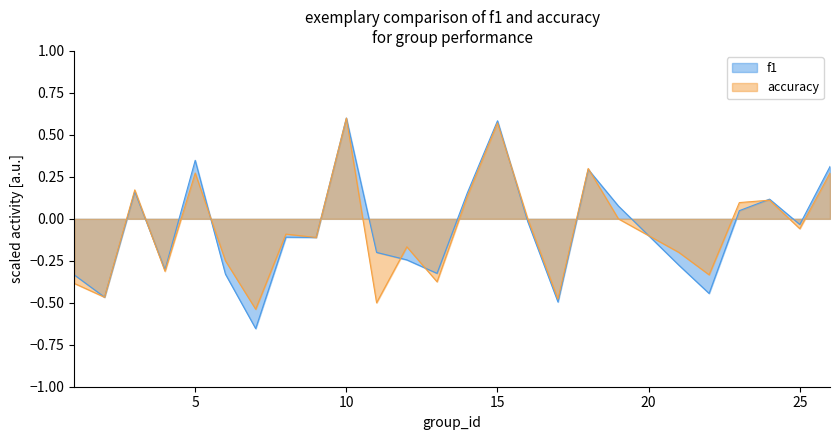

Where is the first local minimum for f1?

2